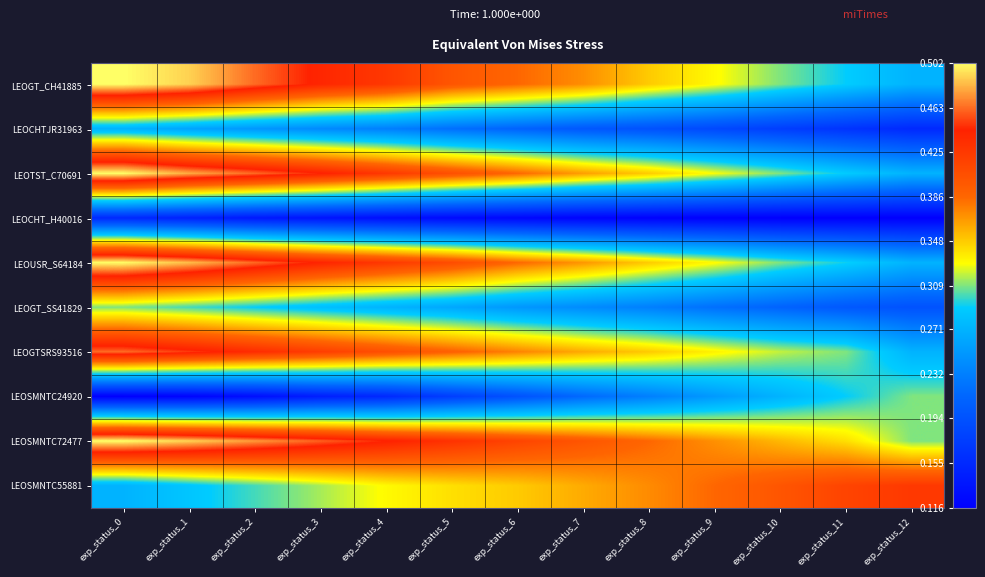

How many series are shown in this chart?

10